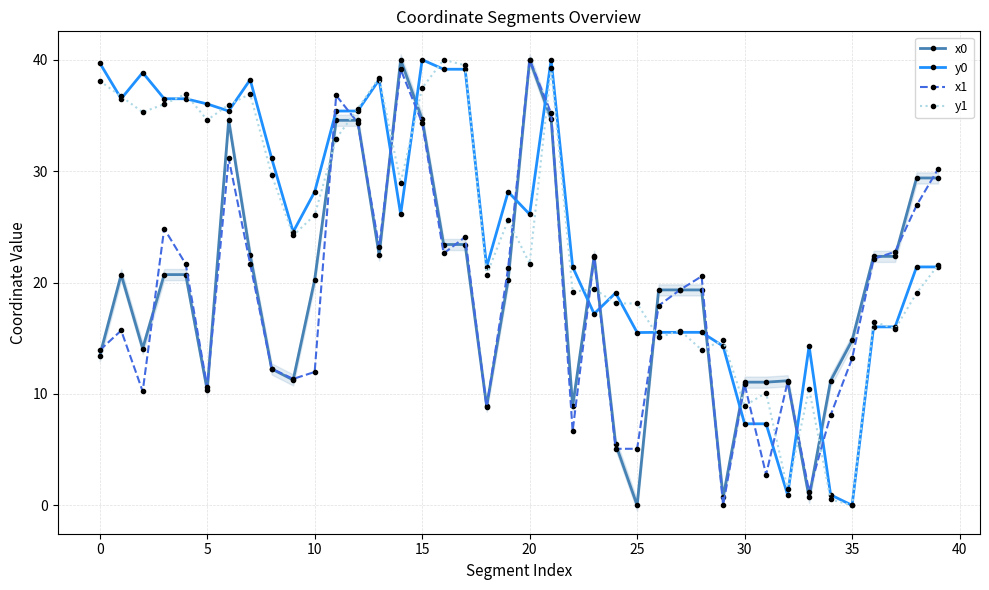

How many positive values does the x0 series have?

39